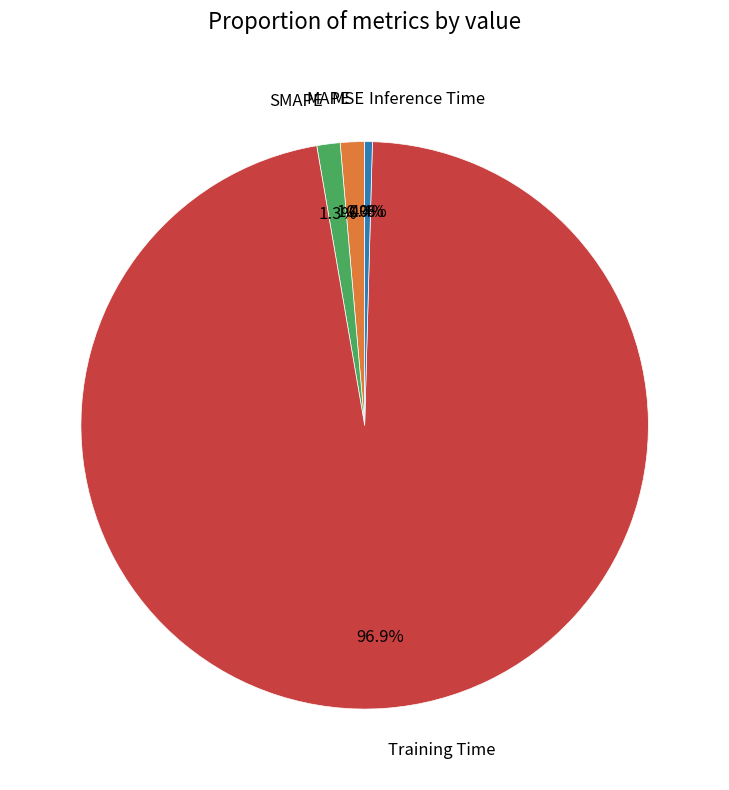

To the nearest percent, what percentage of the pie is SMAPE?

1%